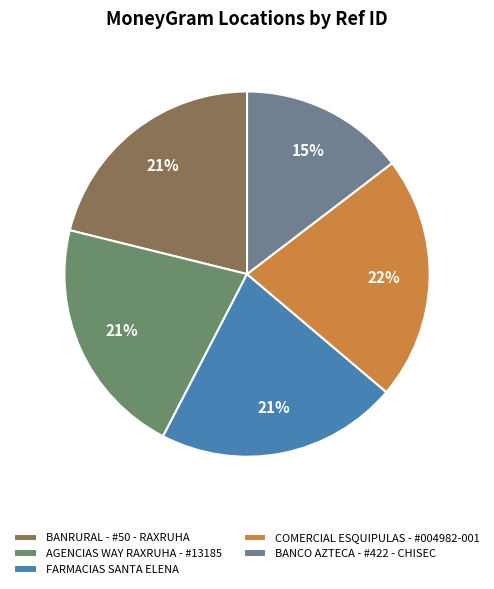

Count the number of slices in the pie.

5